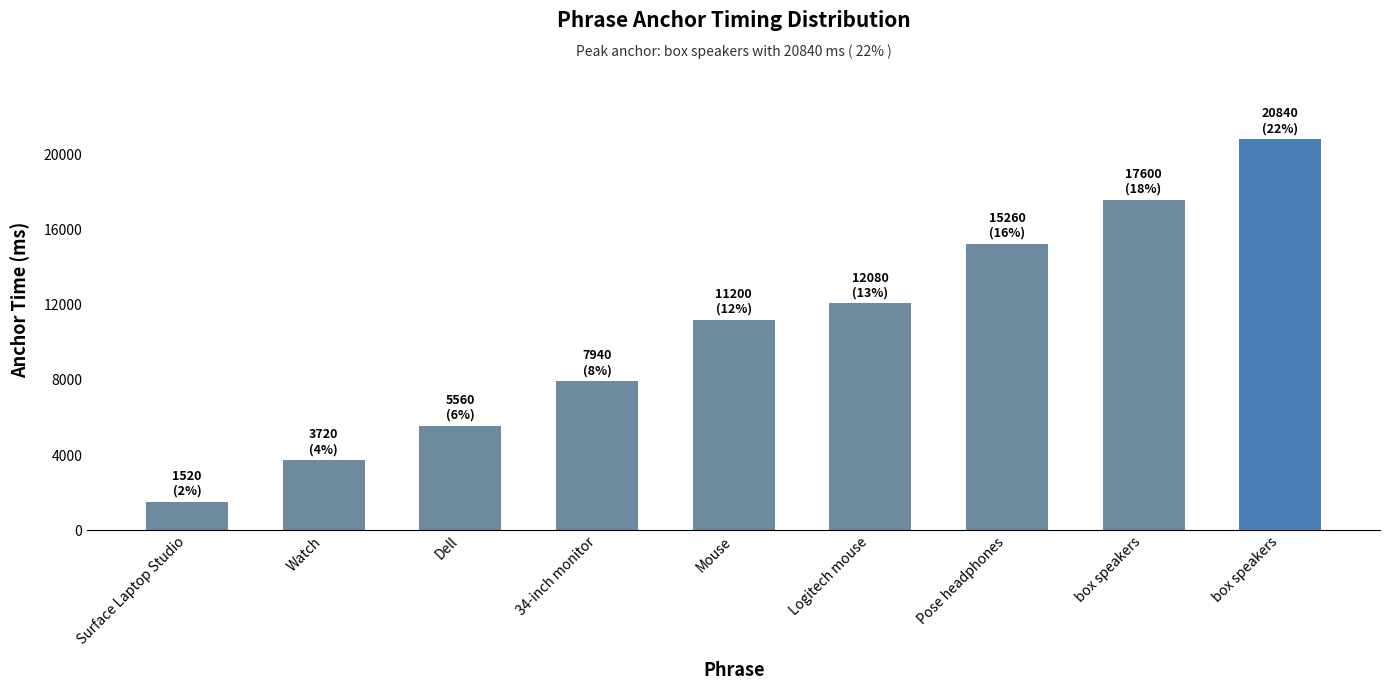

What is the value of the 1st bar from the left?

1520